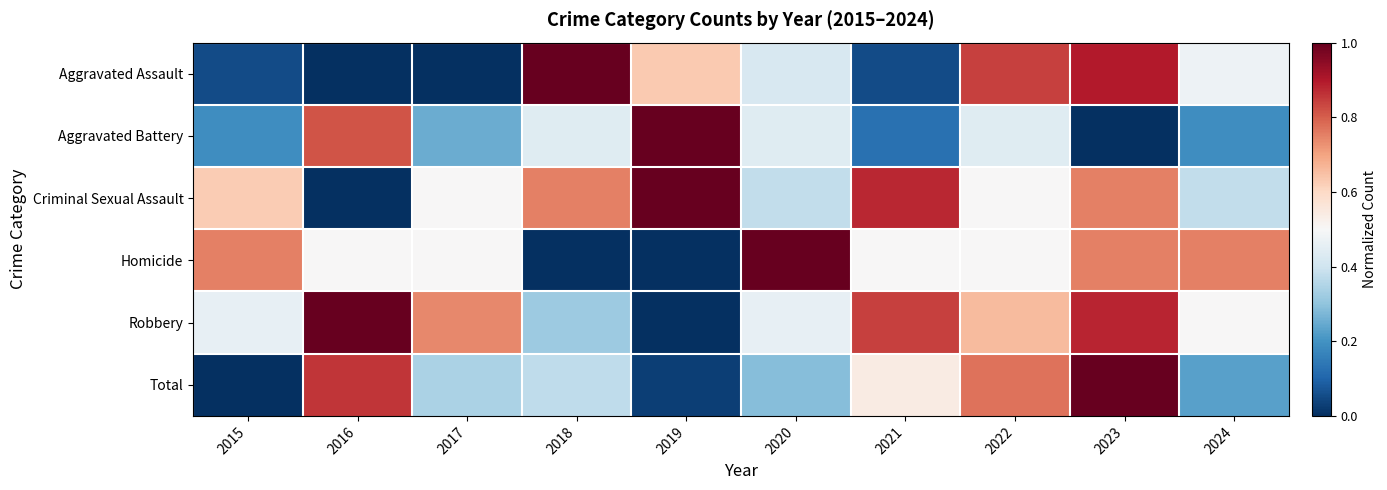

Between 2024 and 2016, which is larger?

2024